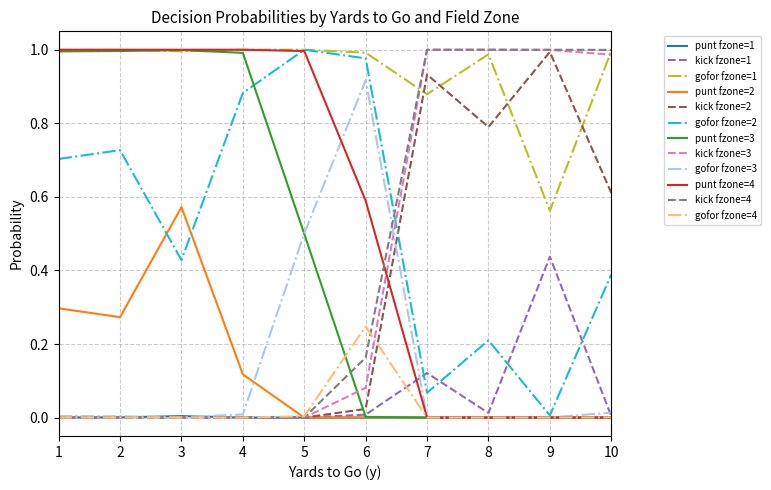

What is the total value across all series at 2?

4.0